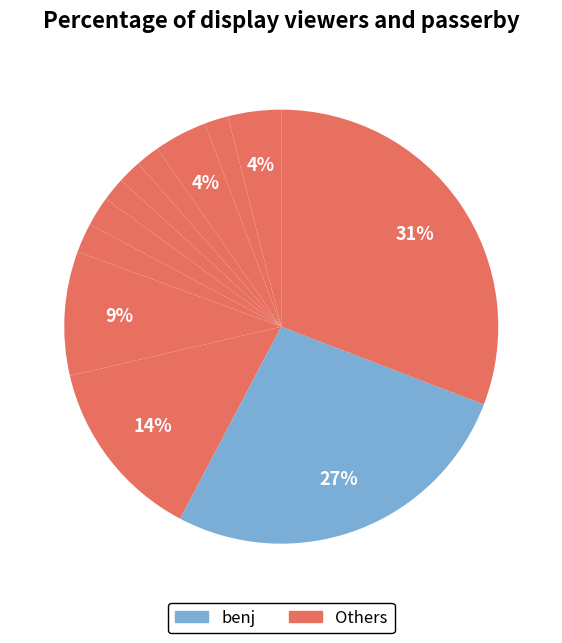

How many segments does this pie chart have?

12